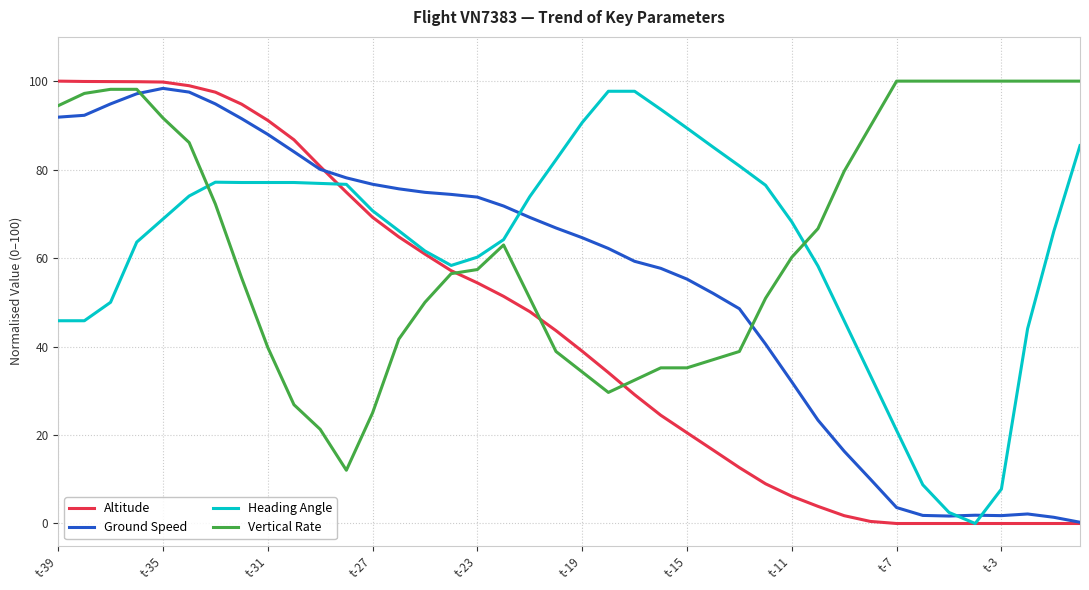

What is the highest value of the Vertical Rate series?

100.0